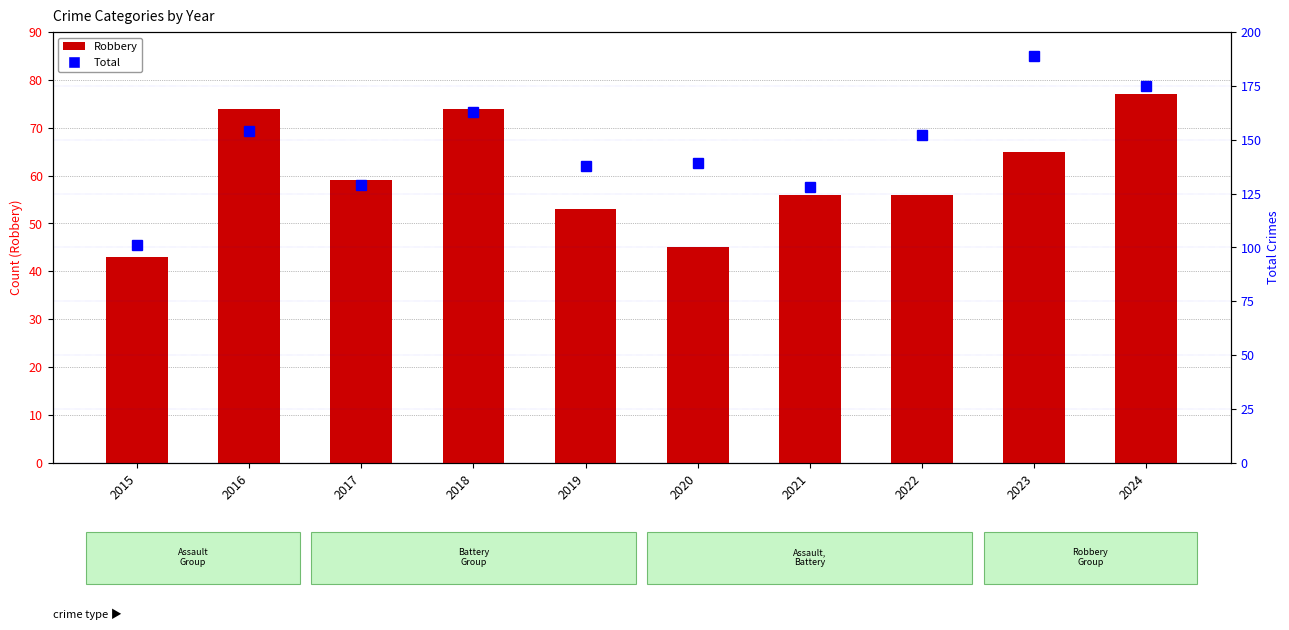

The Total series shows 50 at 2018. True or false?

False